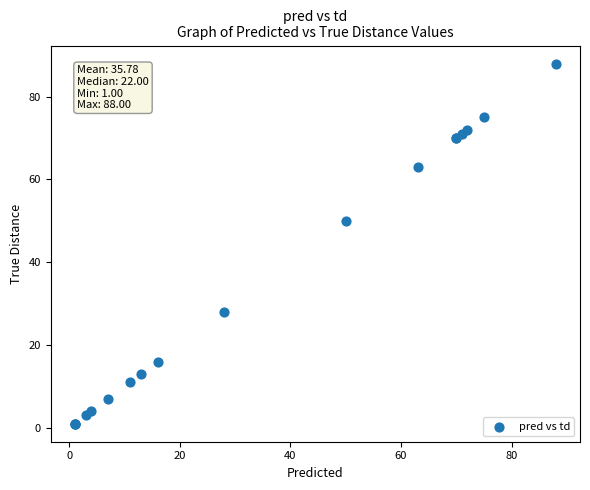

What Y value in the scatter plot is closest to 44?

50